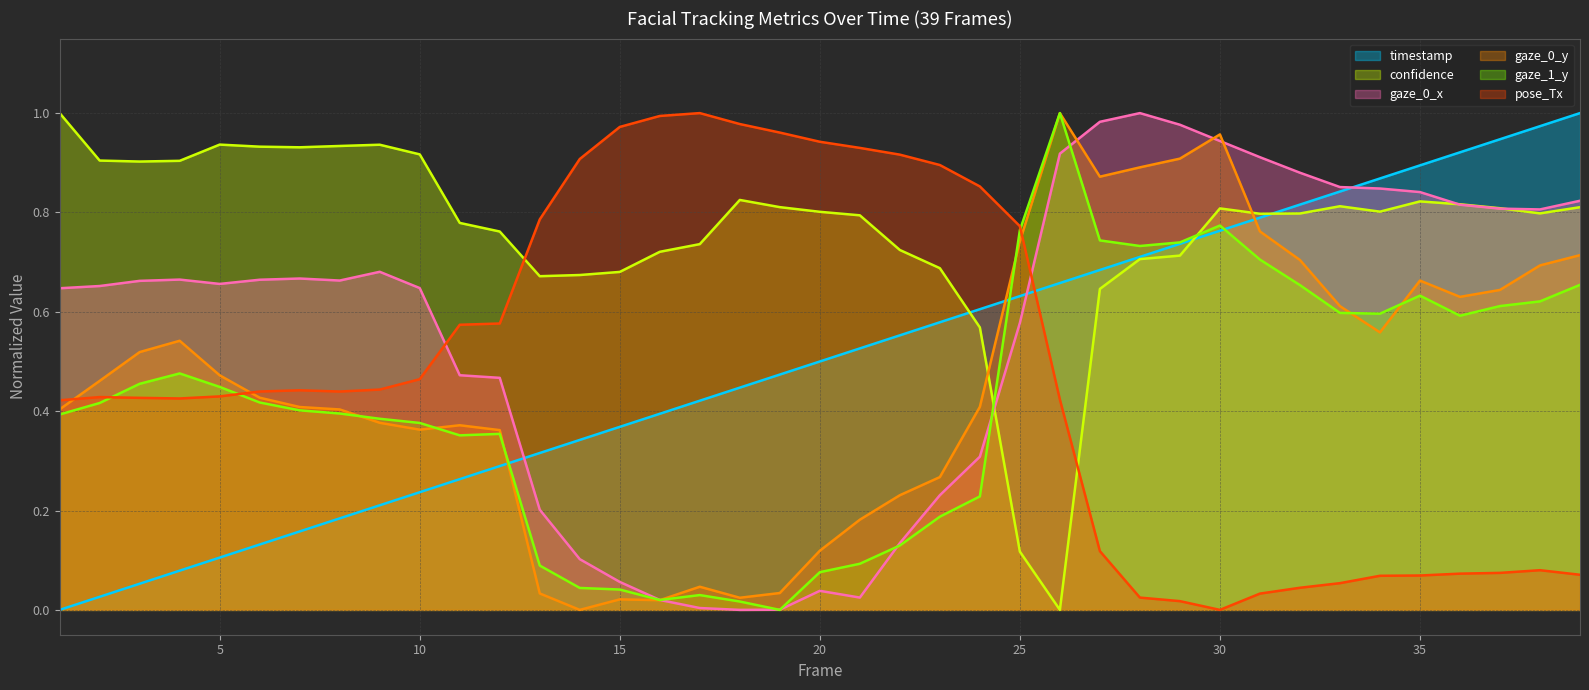

At which category does gaze_1_y reach its first local valley?

11